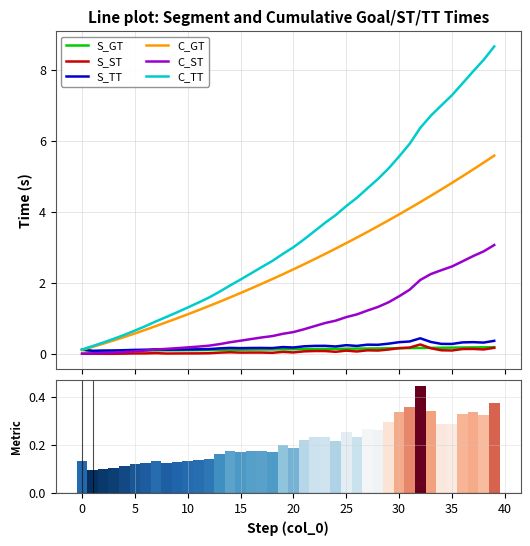

How many S_GT values are between 0 and 1?

40